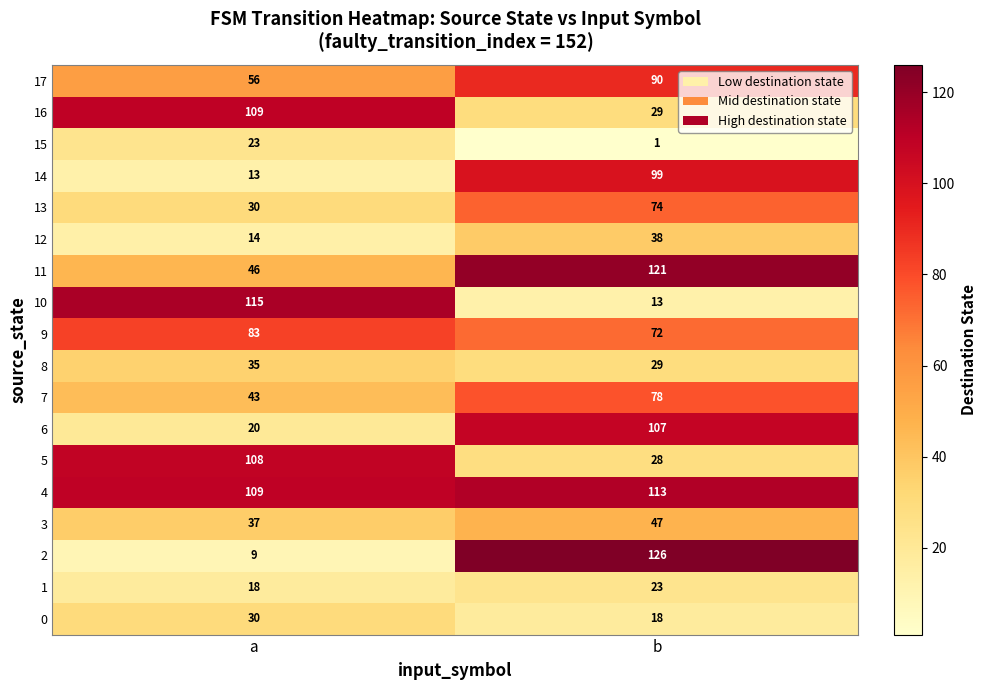

Which series has the largest range (max minus min)?

2